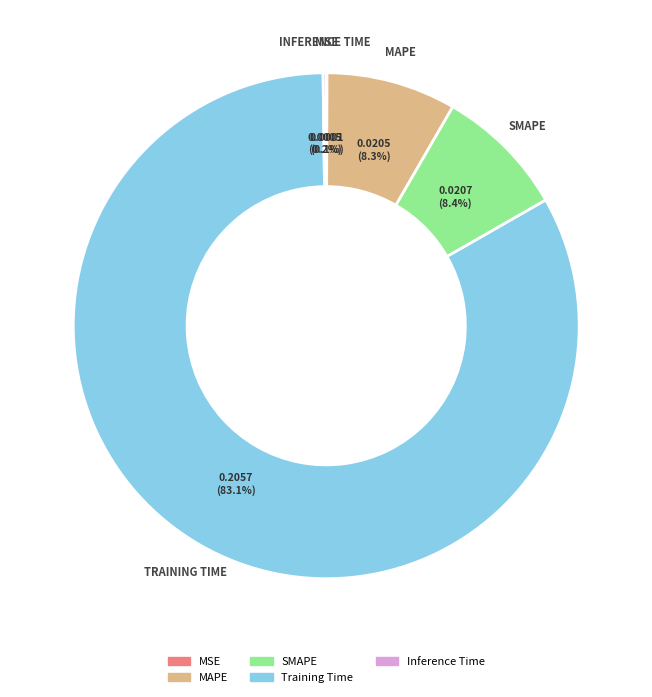

What percentage do MAPE and SMAPE together represent?

16.7%